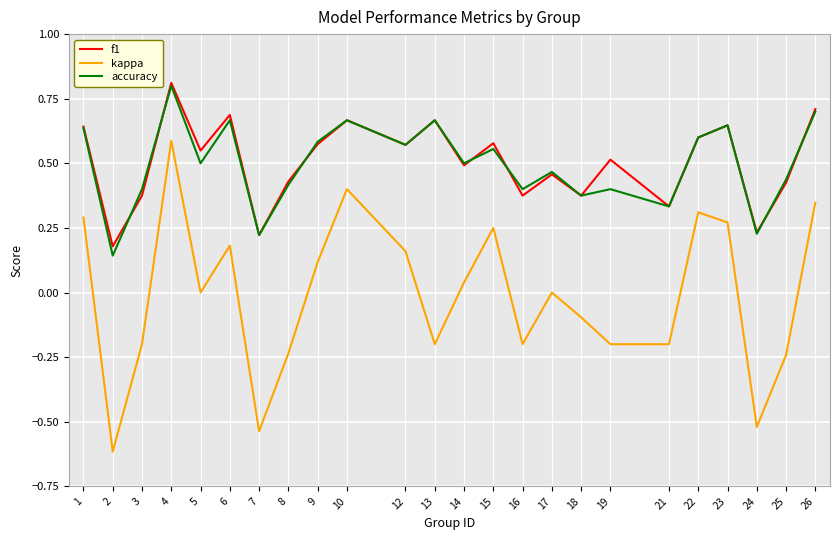

Is the value of kappa at 22 greater than the value of accuracy at 10?

No